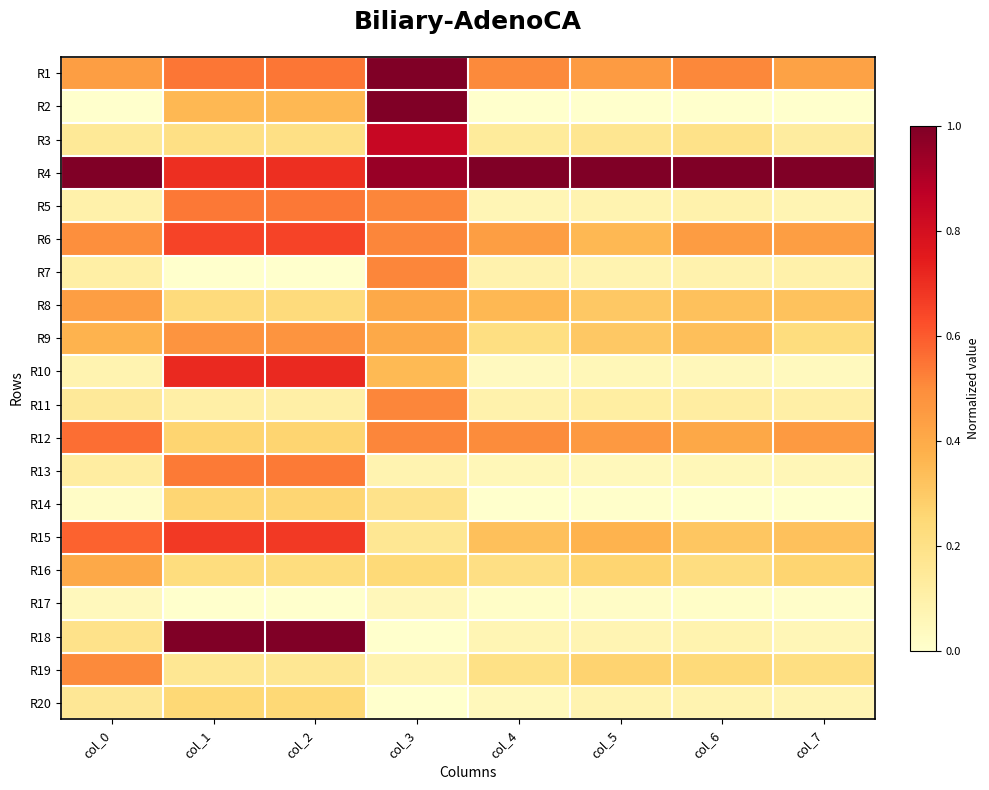

Reading left to right, extract all data points from this chart.

R1: col_0=0.4	col_1=0.5	col_2=0.5	col_3=1.0	col_4=0.5	col_5=0.5	col_6=0.5	col_7=0.4
R2: col_0=0.0	col_1=0.4	col_2=0.4	col_3=1.0	col_4=0.0	col_5=0.0	col_6=0.0	col_7=0.0
R3: col_0=0.1	col_1=0.2	col_2=0.2	col_3=0.8	col_4=0.1	col_5=0.2	col_6=0.2	col_7=0.1
R4: col_0=1.0	col_1=0.7	col_2=0.7	col_3=0.9	col_4=1.0	col_5=1.0	col_6=1.0	col_7=1.0
R5: col_0=0.1	col_1=0.5	col_2=0.5	col_3=0.5	col_4=0.1	col_5=0.1	col_6=0.1	col_7=0.1
R6: col_0=0.5	col_1=0.6	col_2=0.6	col_3=0.5	col_4=0.4	col_5=0.4	col_6=0.4	col_7=0.4
R7: col_0=0.1	col_1=0.0	col_2=0.0	col_3=0.5	col_4=0.1	col_5=0.1	col_6=0.1	col_7=0.1
R8: col_0=0.4	col_1=0.2	col_2=0.2	col_3=0.4	col_4=0.4	col_5=0.3	col_6=0.3	col_7=0.3
R9: col_0=0.4	col_1=0.5	col_2=0.5	col_3=0.4	col_4=0.2	col_5=0.3	col_6=0.3	col_7=0.2
R10: col_0=0.1	col_1=0.7	col_2=0.7	col_3=0.4	col_4=0.0	col_5=0.1	col_6=0.1	col_7=0.0
R11: col_0=0.1	col_1=0.1	col_2=0.1	col_3=0.5	col_4=0.1	col_5=0.1	col_6=0.1	col_7=0.1
R12: col_0=0.6	col_1=0.3	col_2=0.3	col_3=0.5	col_4=0.5	col_5=0.5	col_6=0.4	col_7=0.5
R13: col_0=0.1	col_1=0.5	col_2=0.5	col_3=0.1	col_4=0.1	col_5=0.0	col_6=0.1	col_7=0.1
R14: col_0=0.0	col_1=0.3	col_2=0.3	col_3=0.2	col_4=0.0	col_5=0.0	col_6=0.0	col_7=0.0
R15: col_0=0.6	col_1=0.7	col_2=0.7	col_3=0.2	col_4=0.3	col_5=0.4	col_6=0.3	col_7=0.3
R16: col_0=0.4	col_1=0.2	col_2=0.2	col_3=0.2	col_4=0.2	col_5=0.3	col_6=0.2	col_7=0.3
R17: col_0=0.0	col_1=0.0	col_2=0.0	col_3=0.1	col_4=0.0	col_5=0.0	col_6=0.0	col_7=0.0
R18: col_0=0.2	col_1=1.0	col_2=1.0	col_3=0.0	col_4=0.1	col_5=0.1	col_6=0.1	col_7=0.1
R19: col_0=0.5	col_1=0.2	col_2=0.2	col_3=0.1	col_4=0.2	col_5=0.3	col_6=0.2	col_7=0.2
R20: col_0=0.2	col_1=0.2	col_2=0.2	col_3=0.0	col_4=0.0	col_5=0.1	col_6=0.1	col_7=0.1